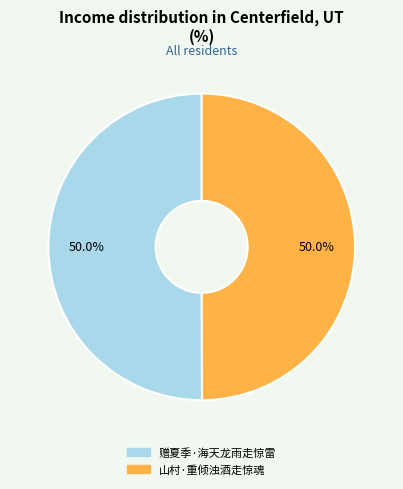

What is the total percentage of 赠夏季·海天龙雨走惊雷 and 山村·重倾浊酒走惊魂?

100.0%